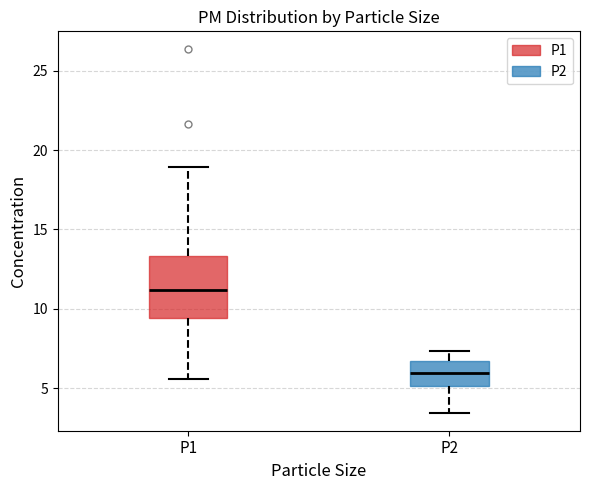

Which box's median line is the highest?

P1